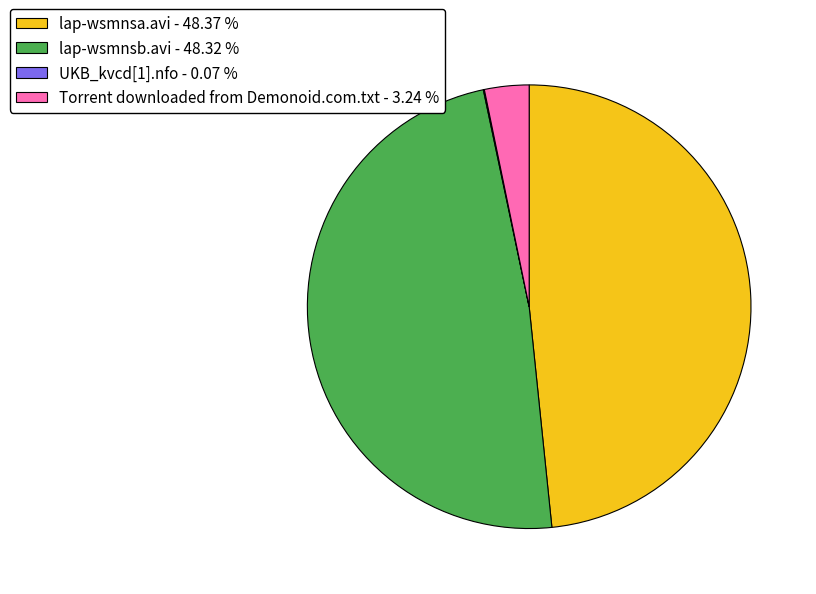

Is there any slice that represents more than half of the pie?

No